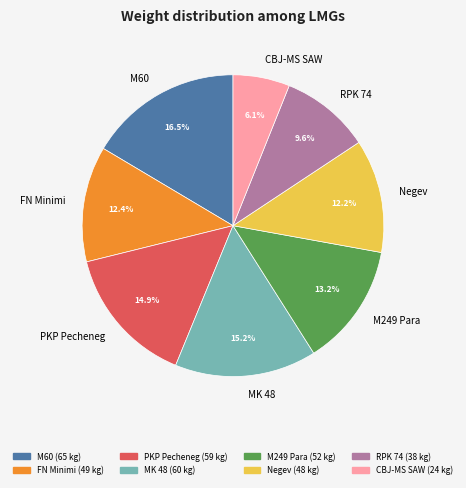

Count the number of slices in the pie.

8